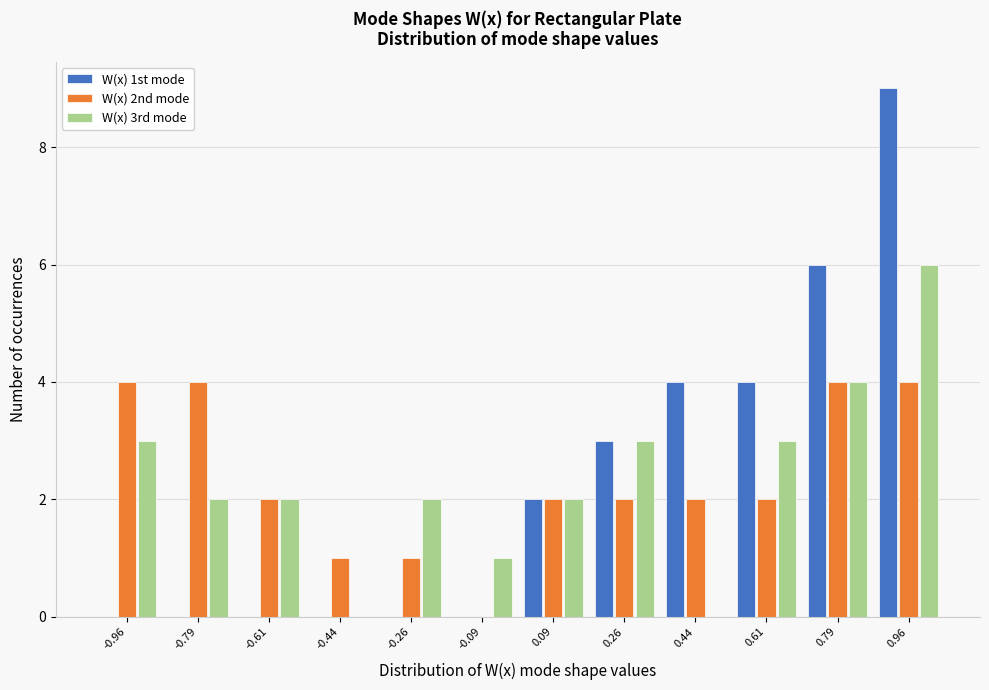

In the W(x) 3rd mode series, which range on the x-axis has the tallest bar?

0.875 to 1.050